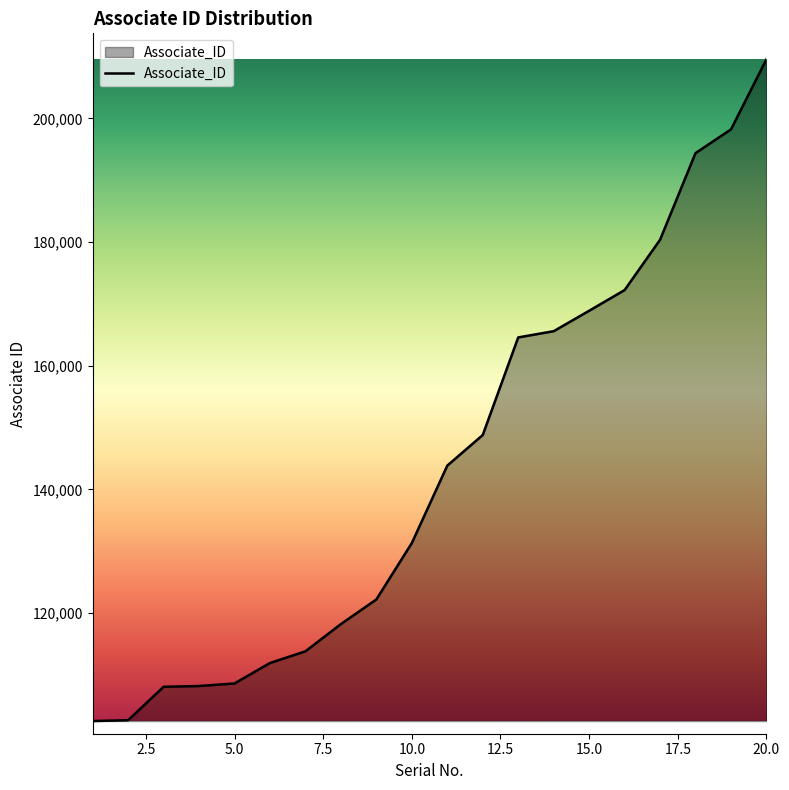

What is the minimum value shown in the chart?

102534